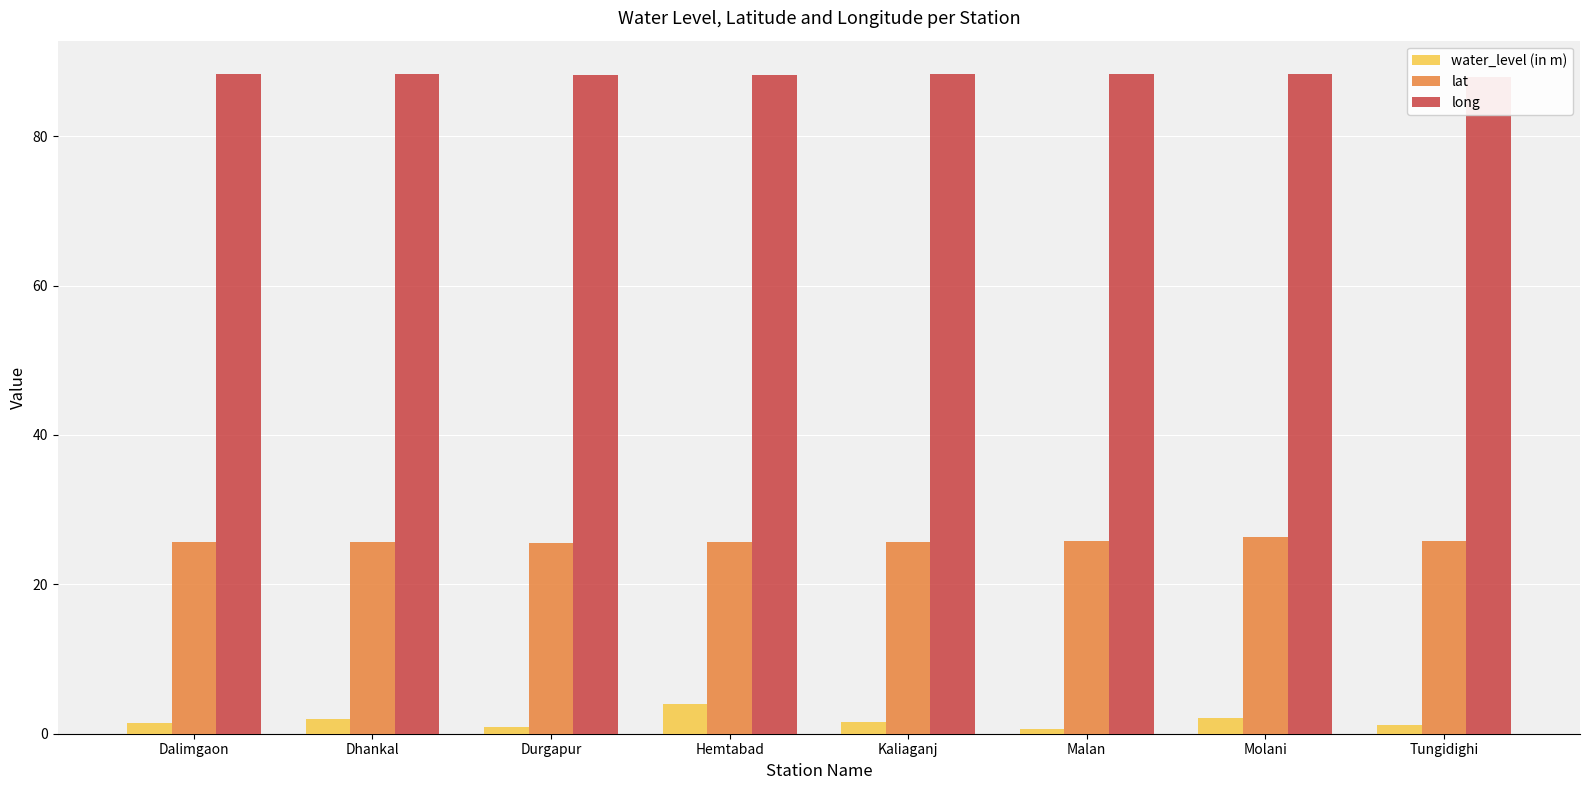

Rank the categories by long value from highest to lowest.

Dalimgaon, Dhankal, Molani, Kaliaganj, Malan, Hemtabad, Durgapur, Tungidighi